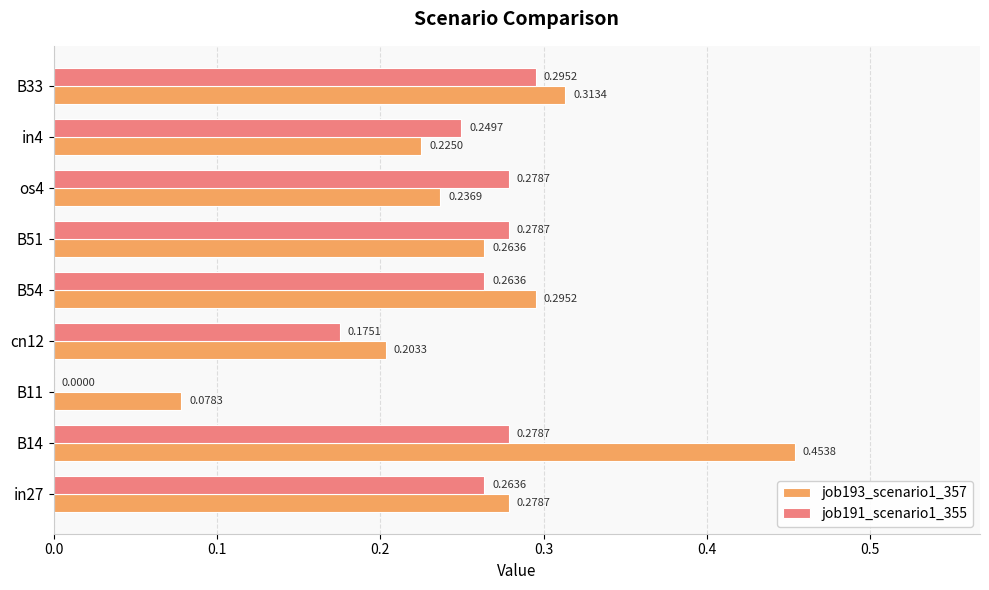

How many series are shown in this chart?

2